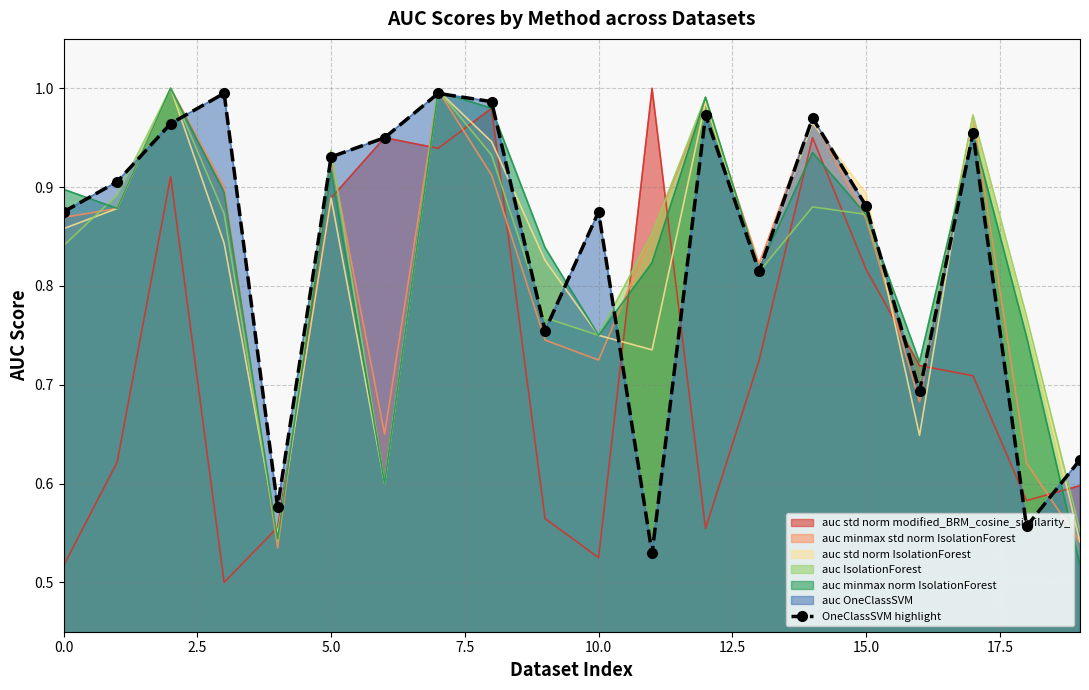

Reading left to right, list all the values displayed in this chart.

0.9	0.9	1.0	1.0	0.6	0.9	0.9	1.0	1.0	0.8	0.9	0.5	1.0	0.8	1.0	0.9	0.7	1.0	0.6	0.6